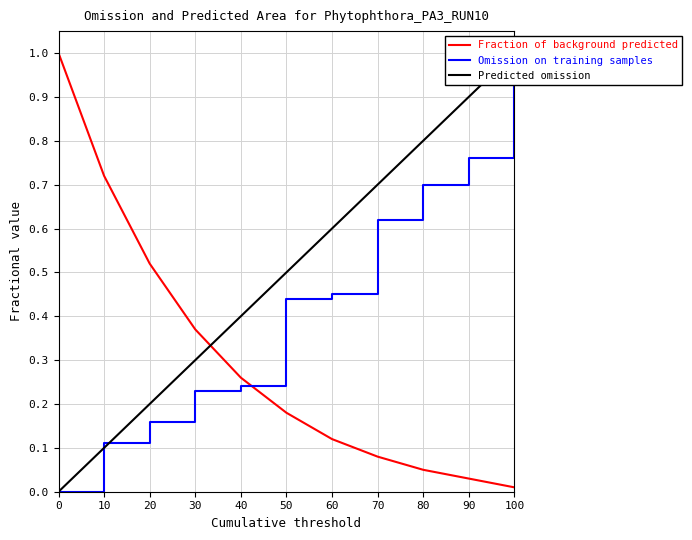

How many lines are shown in the chart?

3